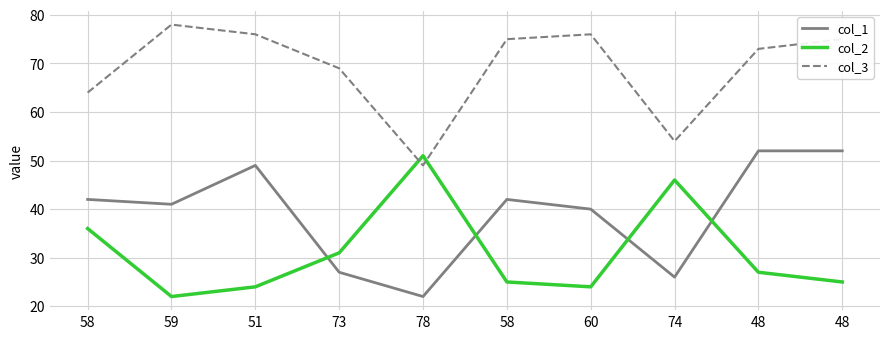

How many lines are shown in the chart?

3